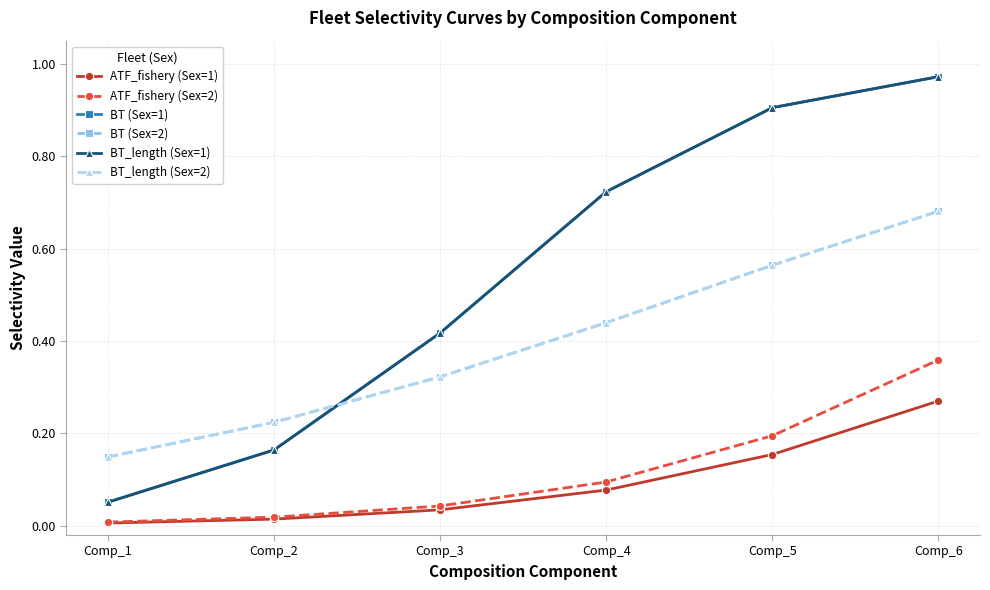

Is this an area chart (filled region under the line)?

No